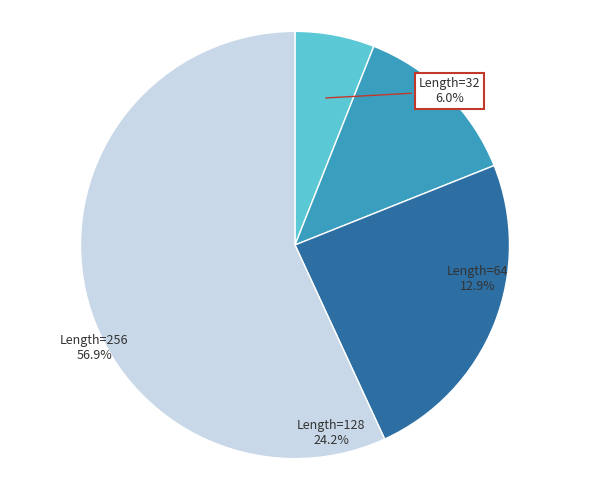

What percentage is NOT represented by Length=32?

94.0%